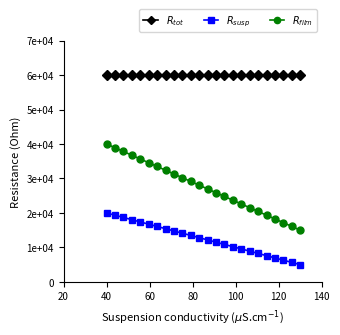

What are all the series names shown in the legend?

$R_{tot}$, $R_{susp}$, $R_{film}$